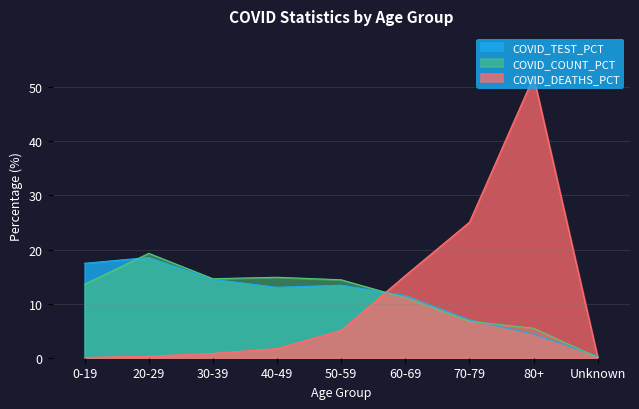

At how many categories does at least one series exceed 17?

4